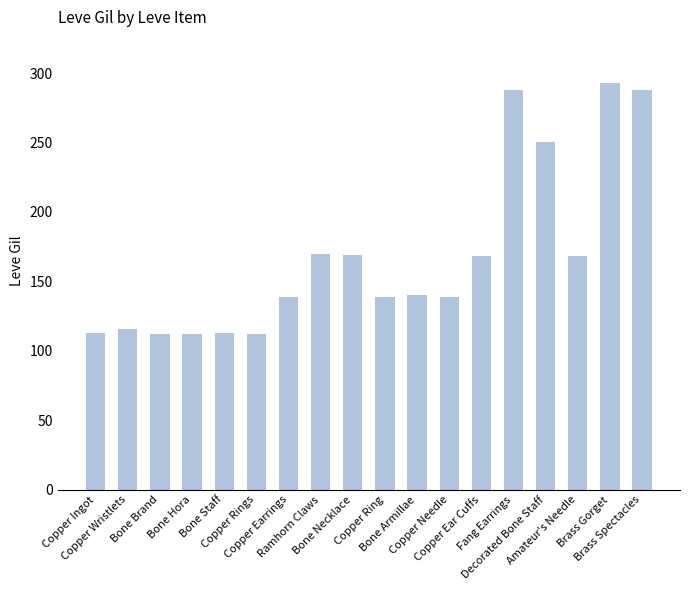

The value at Copper Ring is 139. True or false?

True